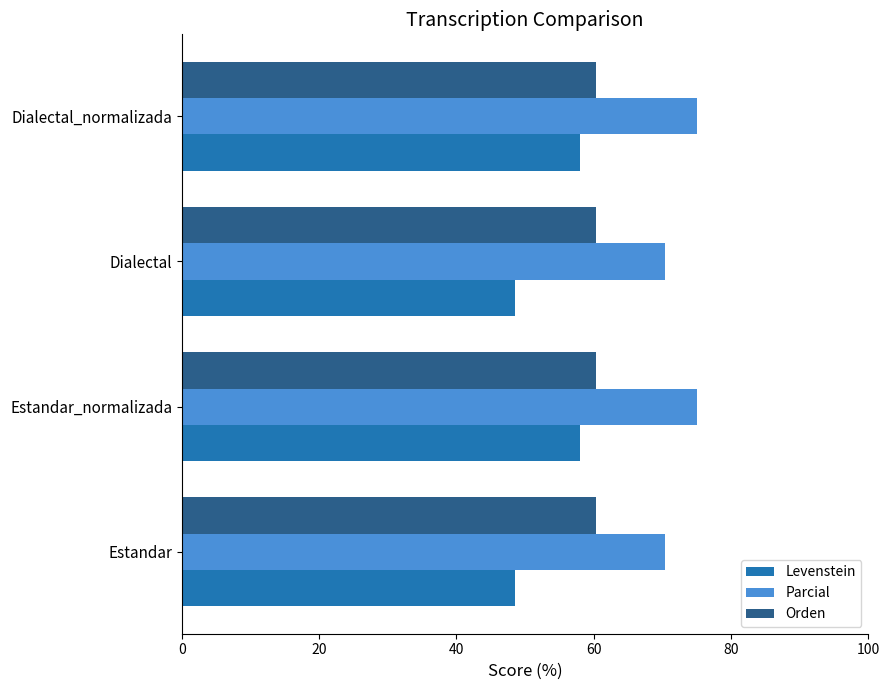

What is the maximum value for Orden?

60.4